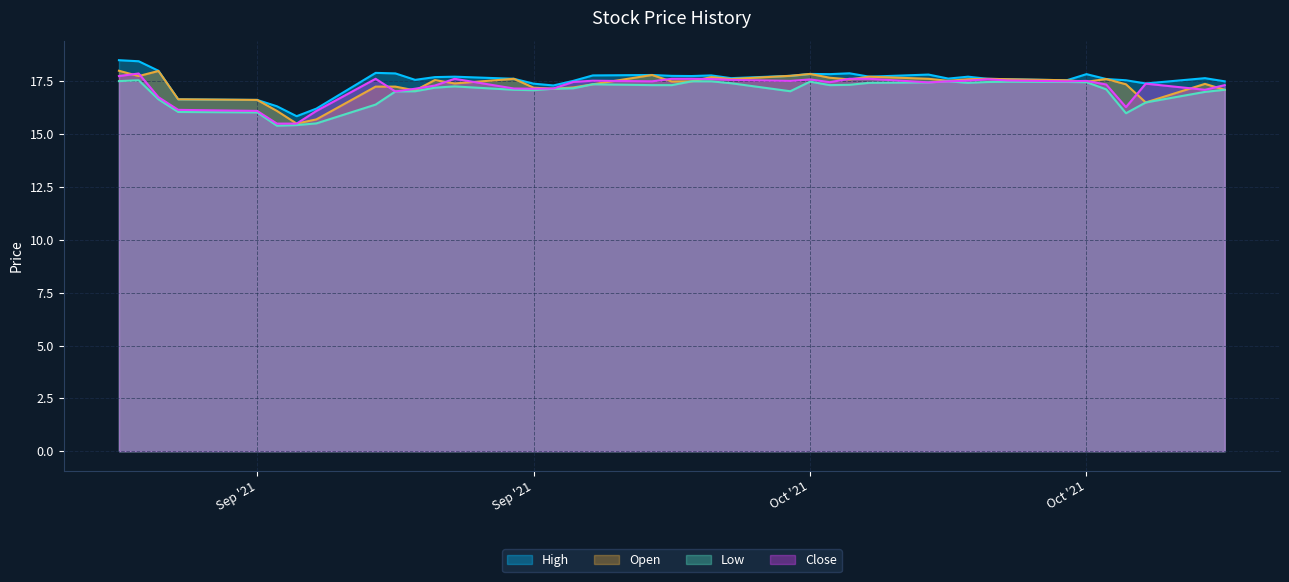

The value of Close at Oct '21 is 17.6. True or false?

True